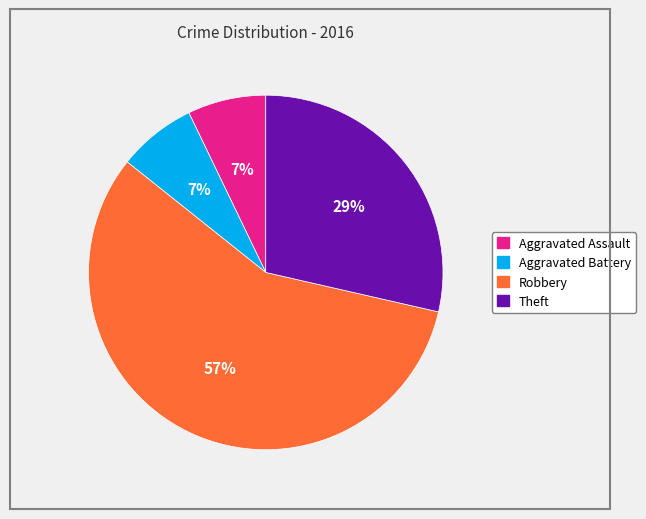

Which slice represents more than half of the pie?

Robbery